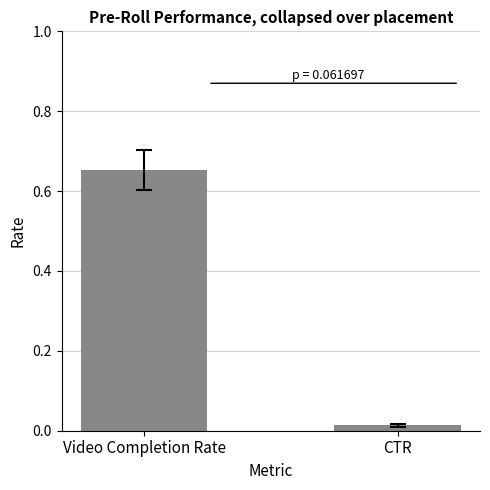

What is the change in value from Video Completion Rate to CTR?

-0.6